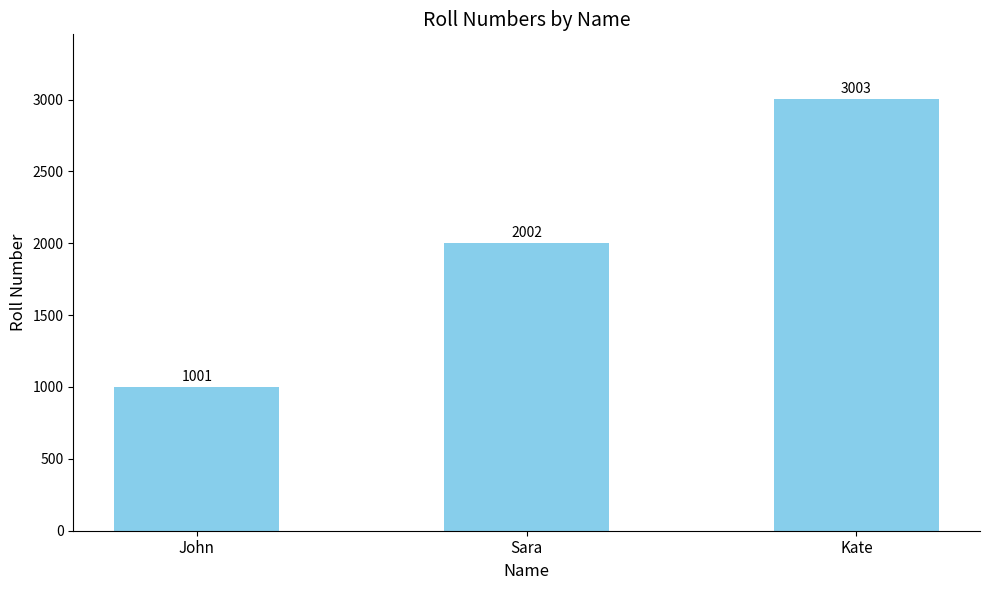

Which label corresponds to the smallest value in the chart?

John